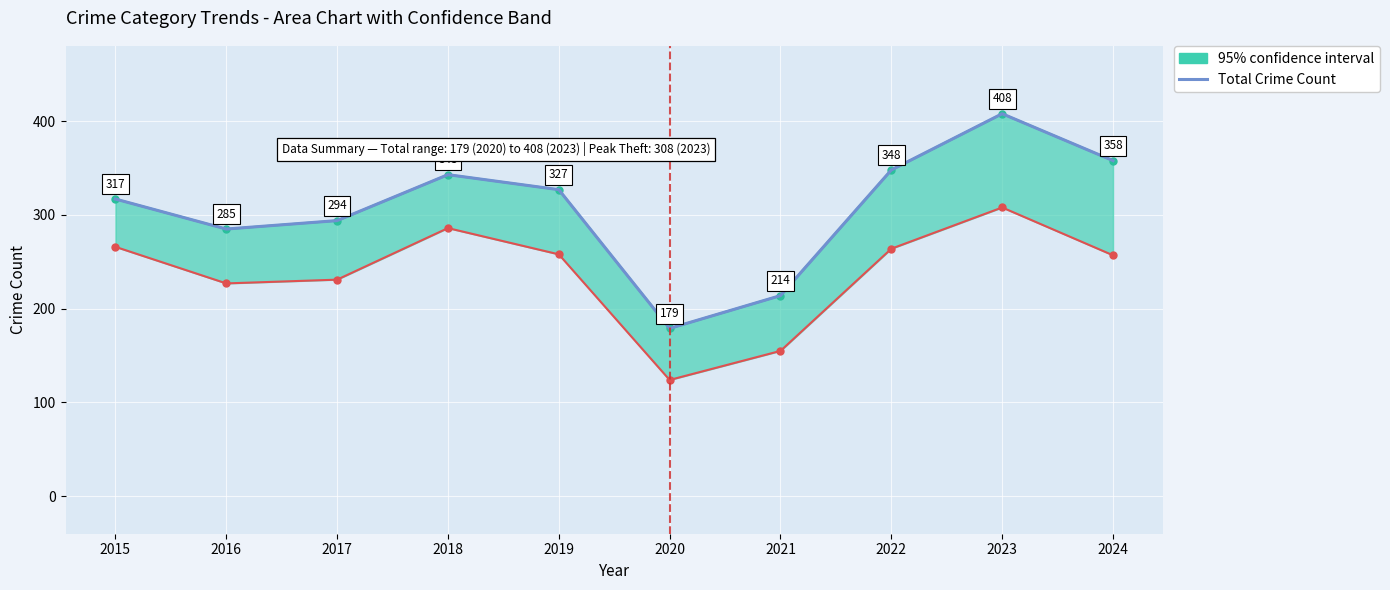

Reading left to right, extract all data points from this chart.

317	285	294	343	327	179	214	348	408	358